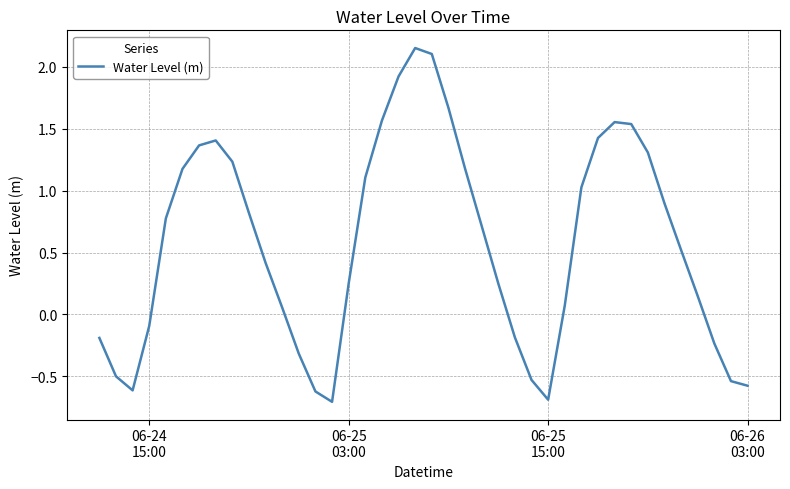

What is the difference between the maximum and minimum values?

2.9